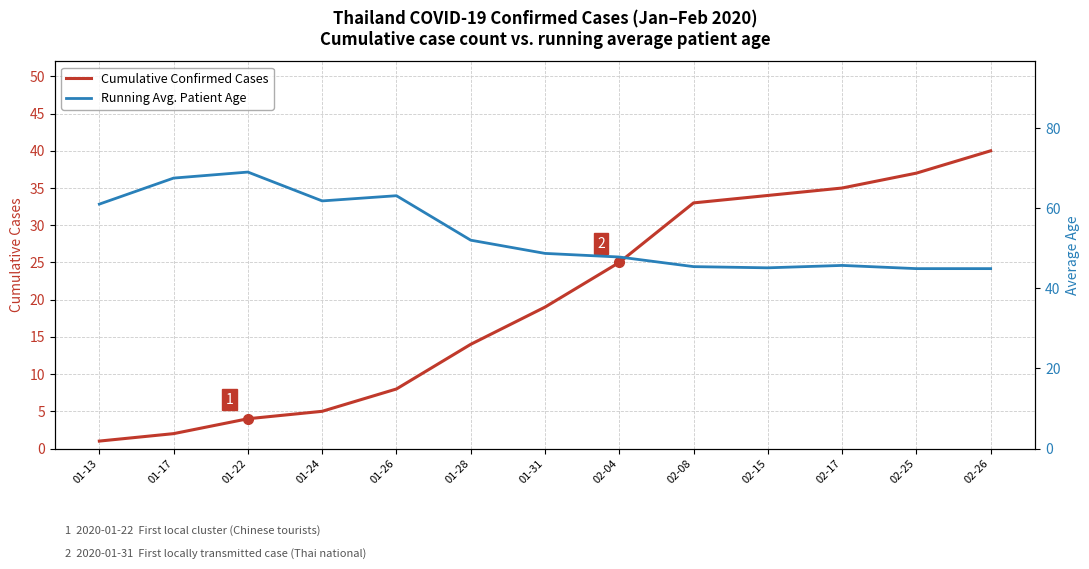

Is it true that Running Avg. Patient Age equals 29.0 at 01-24?

False